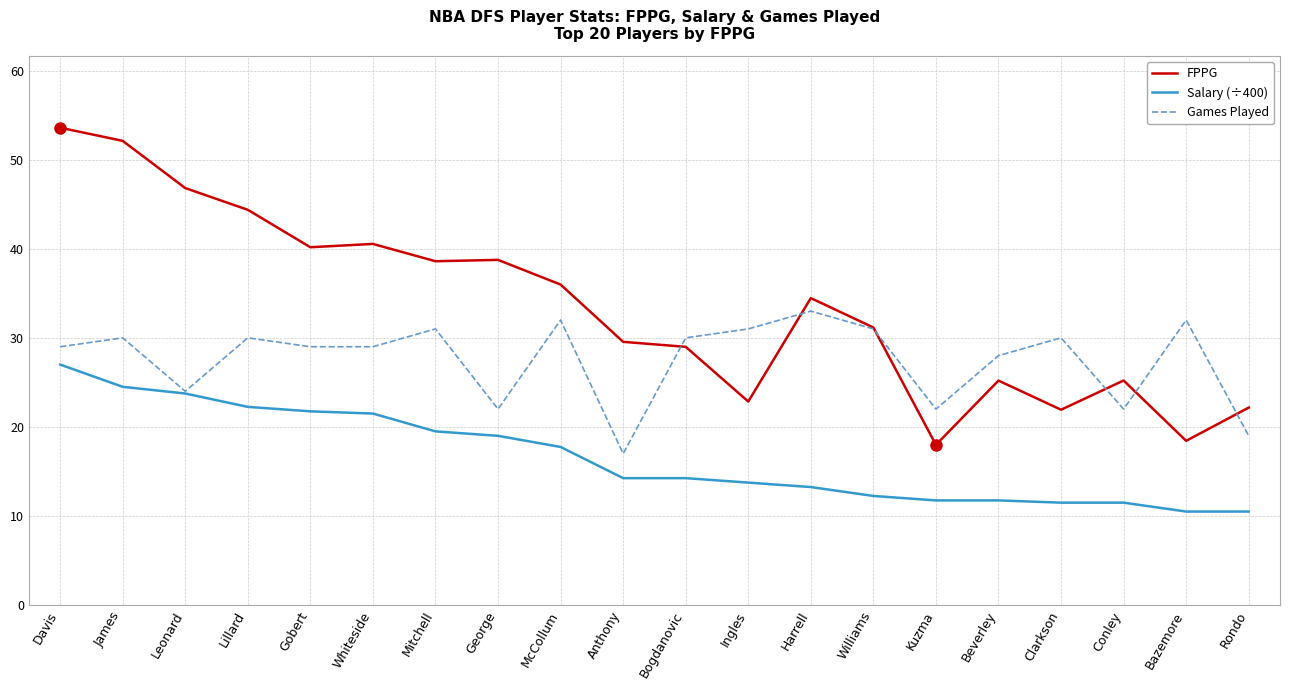

What position from the left is George?

8